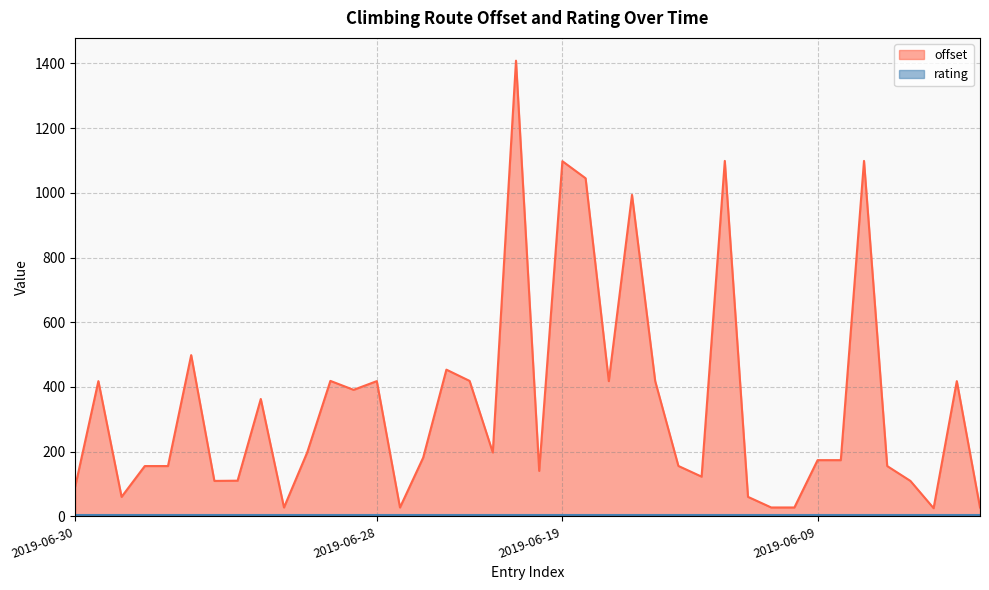

What is the value of the 18th point from the left?

418.1